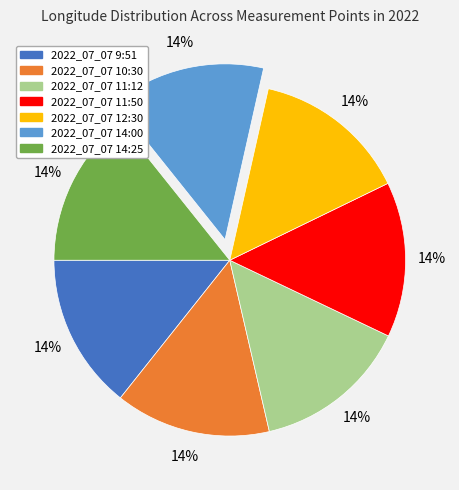

How many slices are in this pie chart?

7